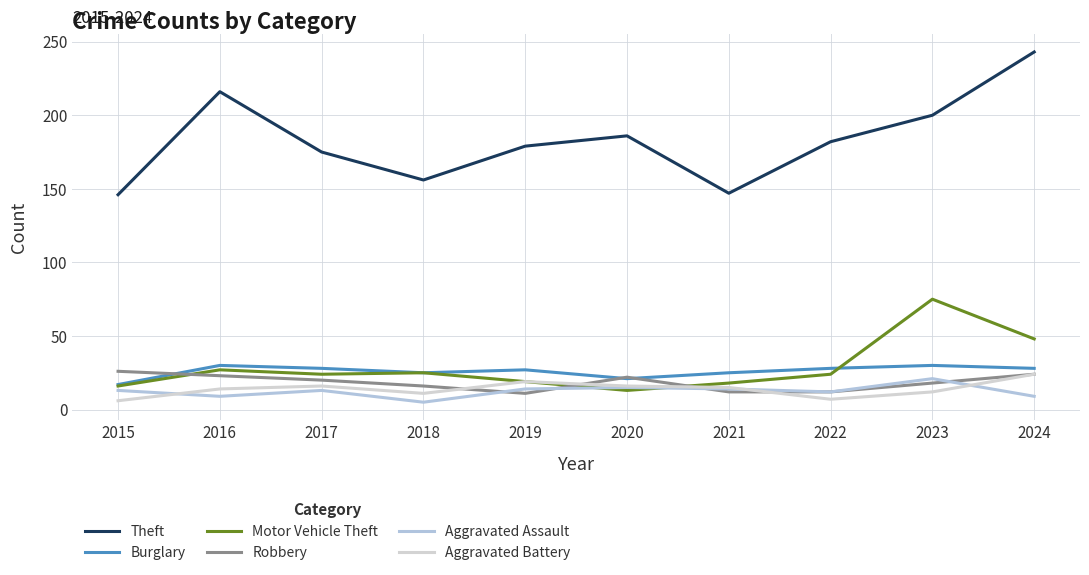

Which series has the largest range (max minus min)?

Theft